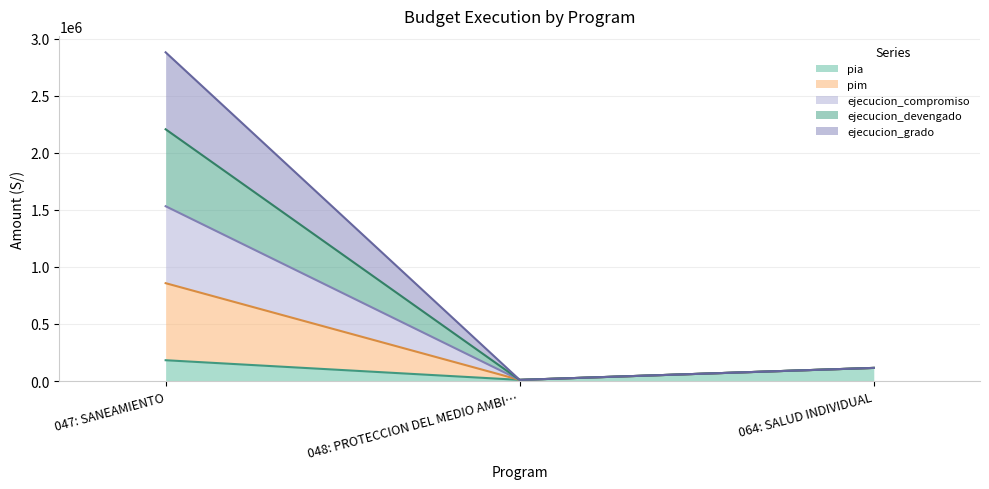

Which series has the largest total across all categories?

pim